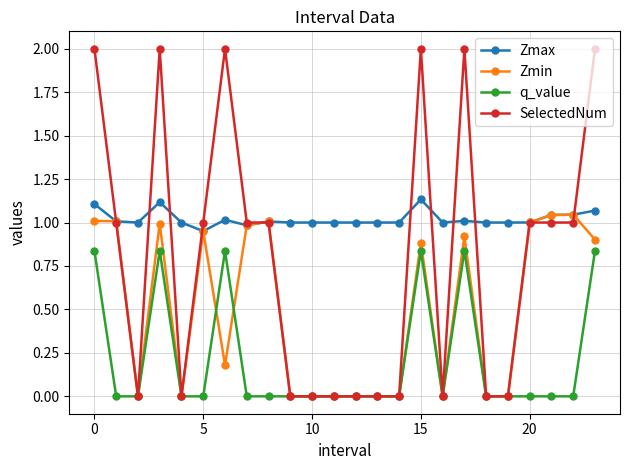

True or false: Zmin has more than 2 points higher than both neighbors.

True